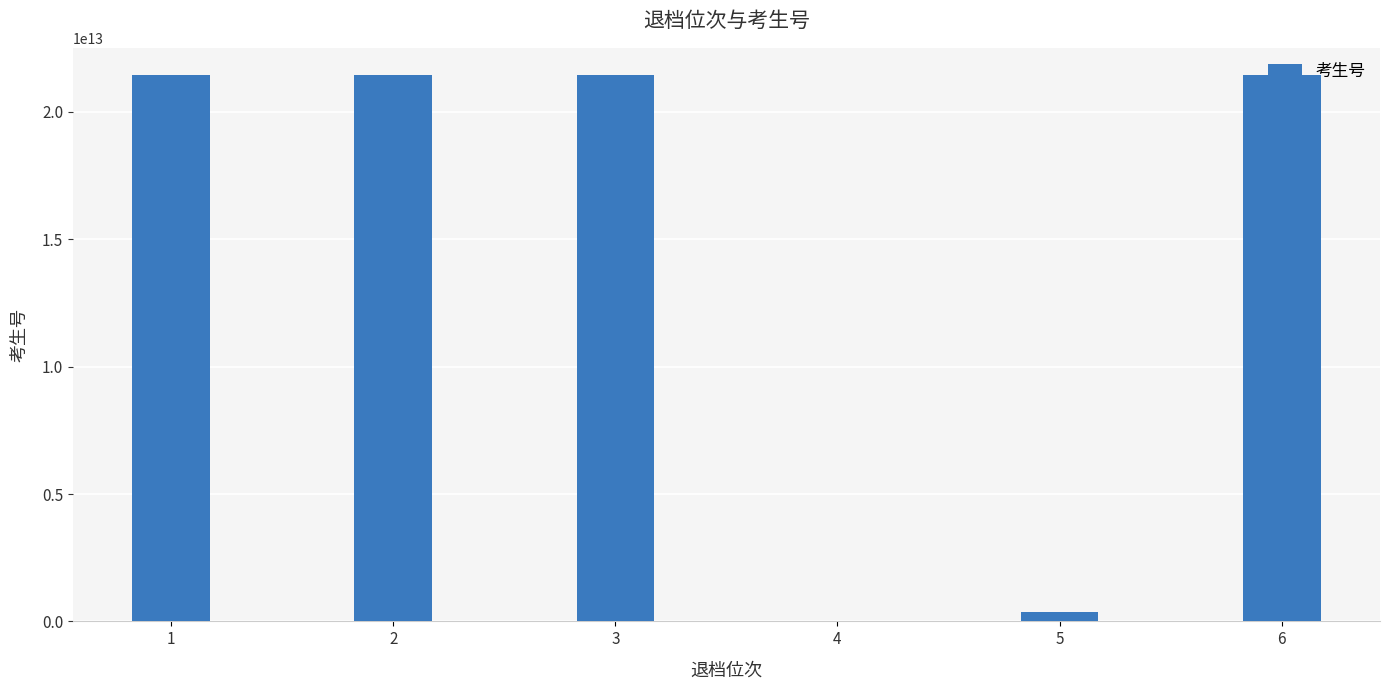

Approximately how many times larger is the value at 6 compared to 1?

1.0